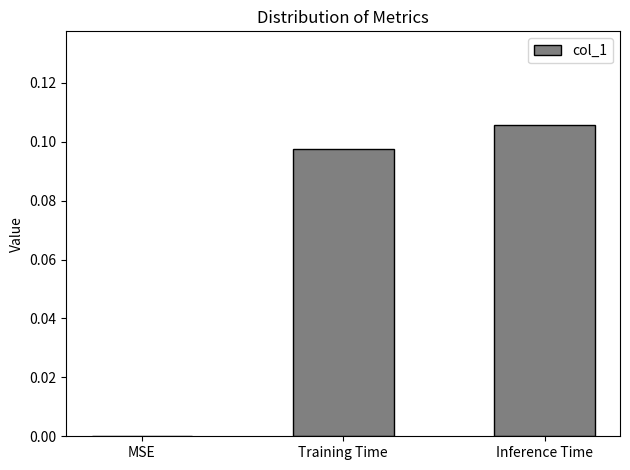

How many values are between 0 and 1?

3